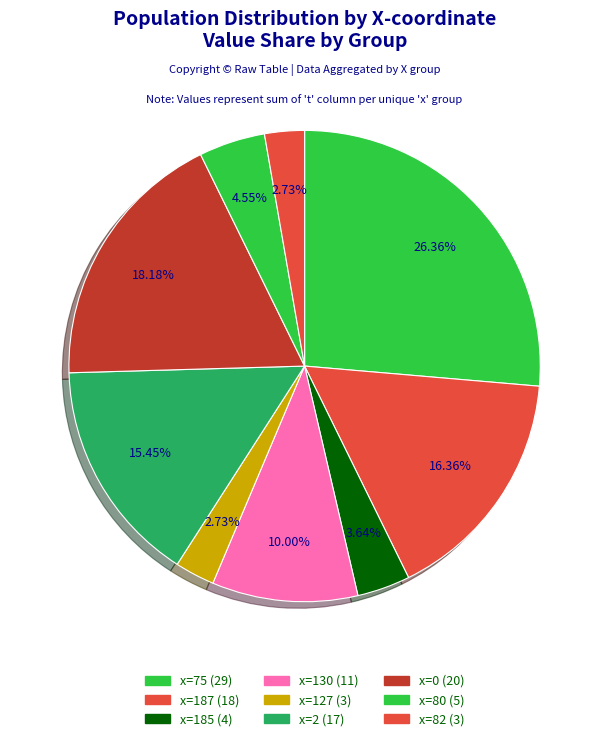

How many segments does this pie chart have?

9